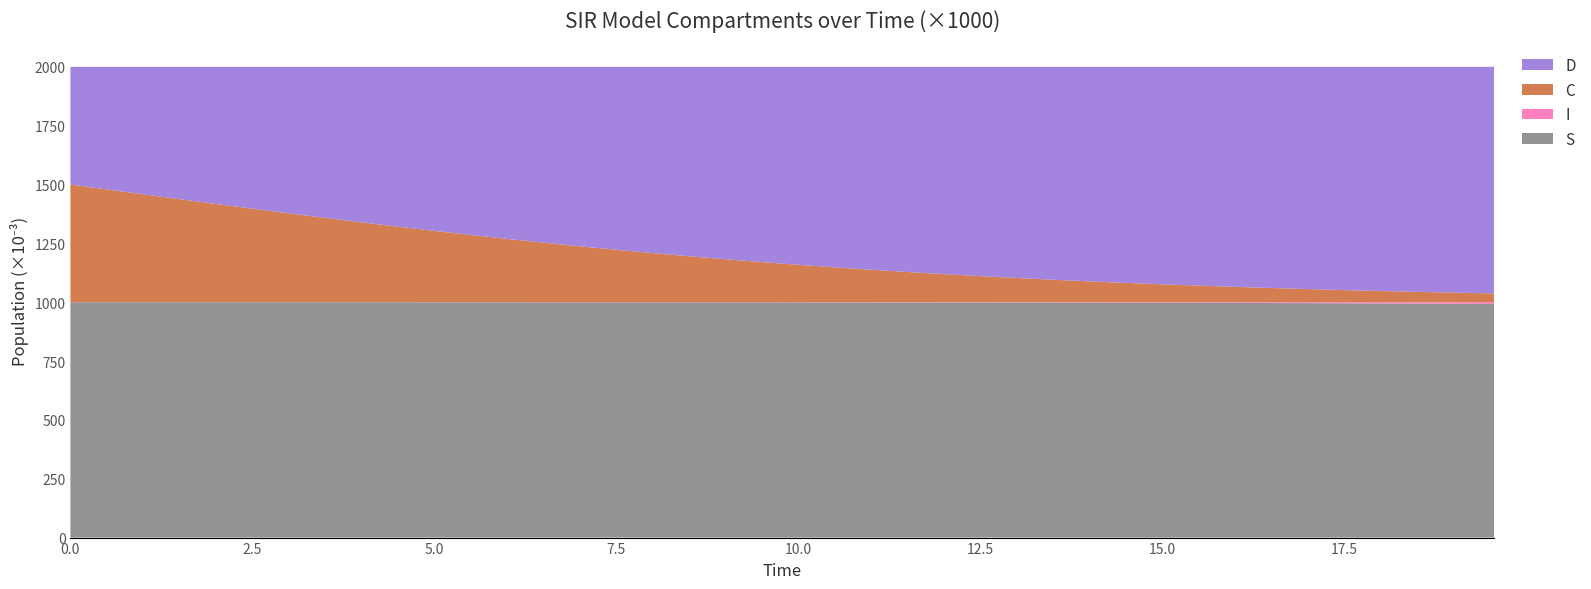

Reading left to right, transcribe all the data shown in this chart.

S: 0=1.0	1=1.0	2=1.0	3=1.0	4=1.0	5=1.0	6=1.0	7=1.0	8=1.0	9=1.0	10=1.0	11=1.0	12=1.0	13=1.0	14=1.0	15=1.0	16=1.0	17=1.0	18=1.0	19=1.0	20=1.0	21=1.0	22=1.0	23=1.0	24=1.0	25=1.0	26=1.0	27=1.0	28=1.0	29=1.0	30=1.0	31=1.0	32=1.0	33=1.0	34=1.0	35=1.0	36=1.0	37=1.0	38=1.0	39=1.0
I: 0=0.0	1=0.0	2=0.0	3=0.0	4=0.0	5=0.0	6=0.0	7=0.0	8=0.0	9=0.0	10=0.0	11=0.0	12=0.0	13=0.0	14=0.0	15=0.0	16=0.0	17=0.0	18=0.0	19=0.0	20=0.0	21=0.0	22=0.0	23=0.0	24=0.0	25=0.0	26=0.0	27=0.0	28=0.0	29=0.0	30=0.0	31=0.0	32=0.0	33=0.0	34=0.0	35=0.0	36=0.0	37=0.0	38=0.0	39=0.0
C: 0=0.5	1=0.5	2=0.5	3=0.4	4=0.4	5=0.4	6=0.4	7=0.4	8=0.3	9=0.3	10=0.3	11=0.3	12=0.3	13=0.3	14=0.2	15=0.2	16=0.2	17=0.2	18=0.2	19=0.2	20=0.2	21=0.1	22=0.1	23=0.1	24=0.1	25=0.1	26=0.1	27=0.1	28=0.1	29=0.1	30=0.1	31=0.1	32=0.1	33=0.1	34=0.1	35=0.1	36=0.0	37=0.0	38=0.0	39=0.0
D: 0=0.5	1=0.5	2=0.5	3=0.6	4=0.6	5=0.6	6=0.6	7=0.6	8=0.7	9=0.7	10=0.7	11=0.7	12=0.7	13=0.7	14=0.8	15=0.8	16=0.8	17=0.8	18=0.8	19=0.8	20=0.8	21=0.9	22=0.9	23=0.9	24=0.9	25=0.9	26=0.9	27=0.9	28=0.9	29=0.9	30=0.9	31=0.9	32=0.9	33=0.9	34=0.9	35=0.9	36=1.0	37=1.0	38=1.0	39=1.0